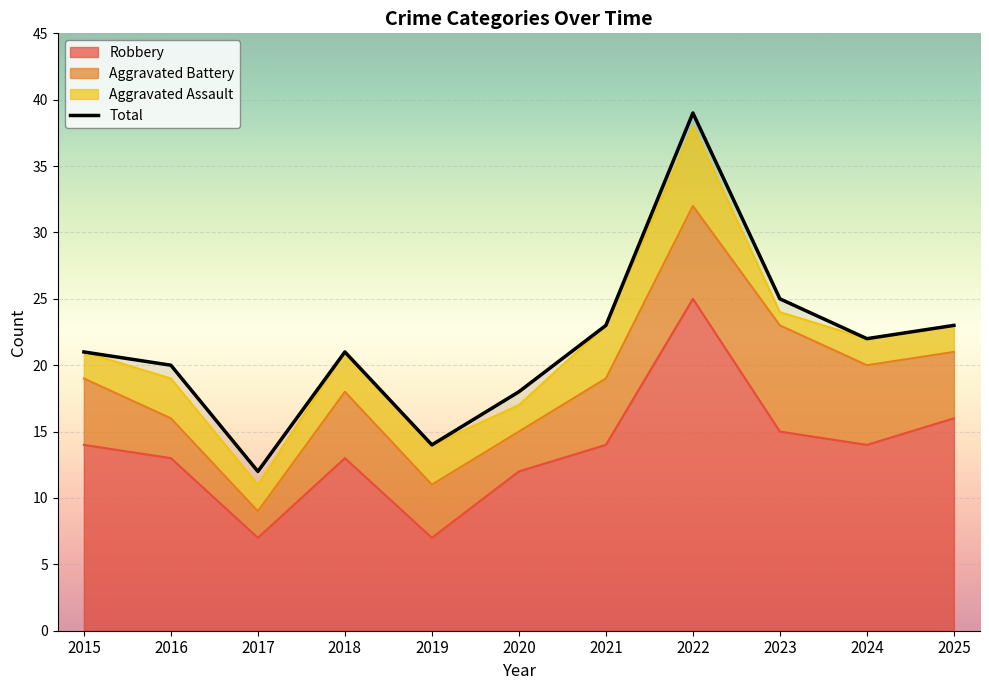

What is the value of the 1st point from the left?

21